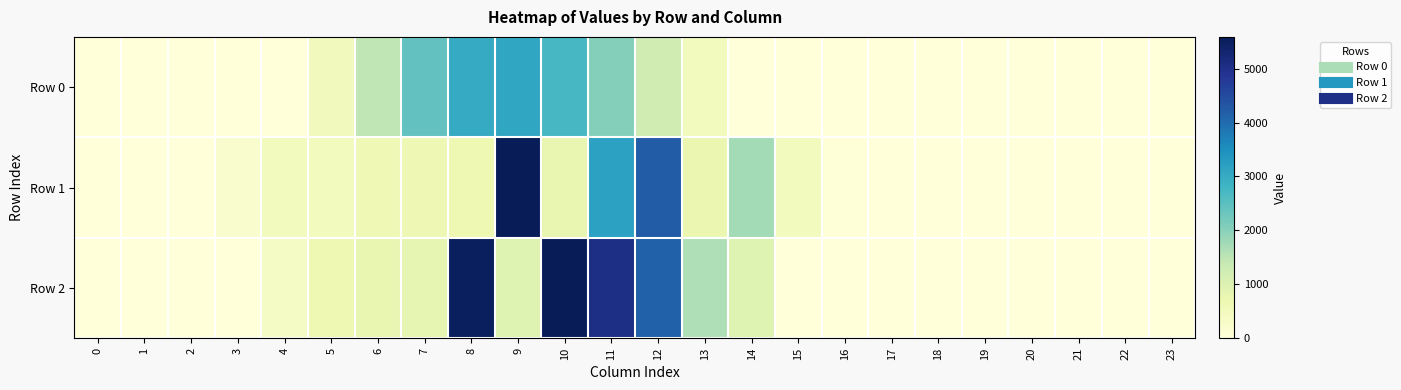

At how many categories does at least one series exceed 631?

10